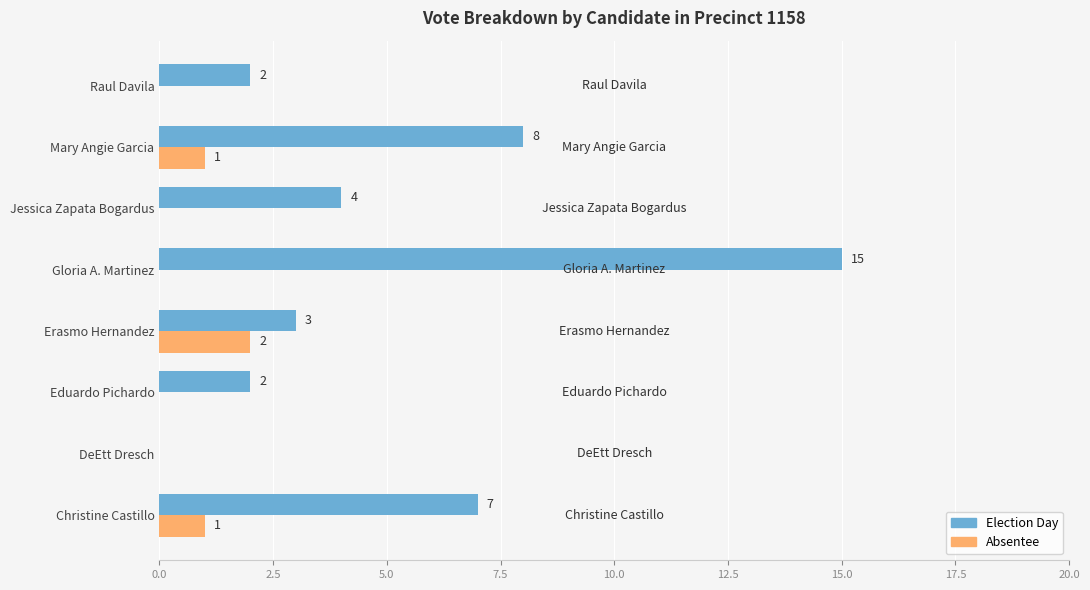

Count the number of data series in this chart.

2